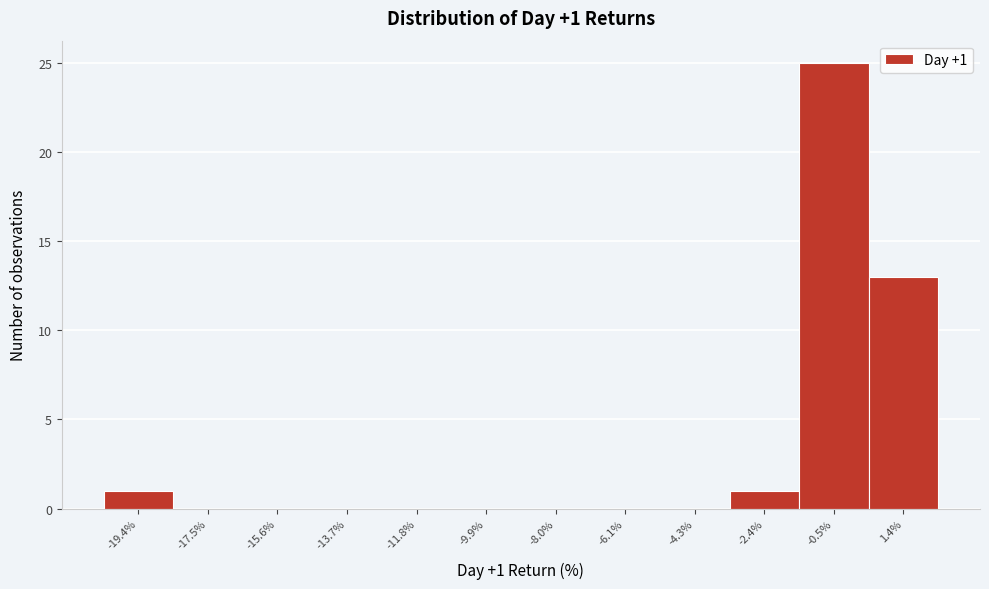

Over which range of the x-axis is the bar tallest?

-1.4 to 0.4